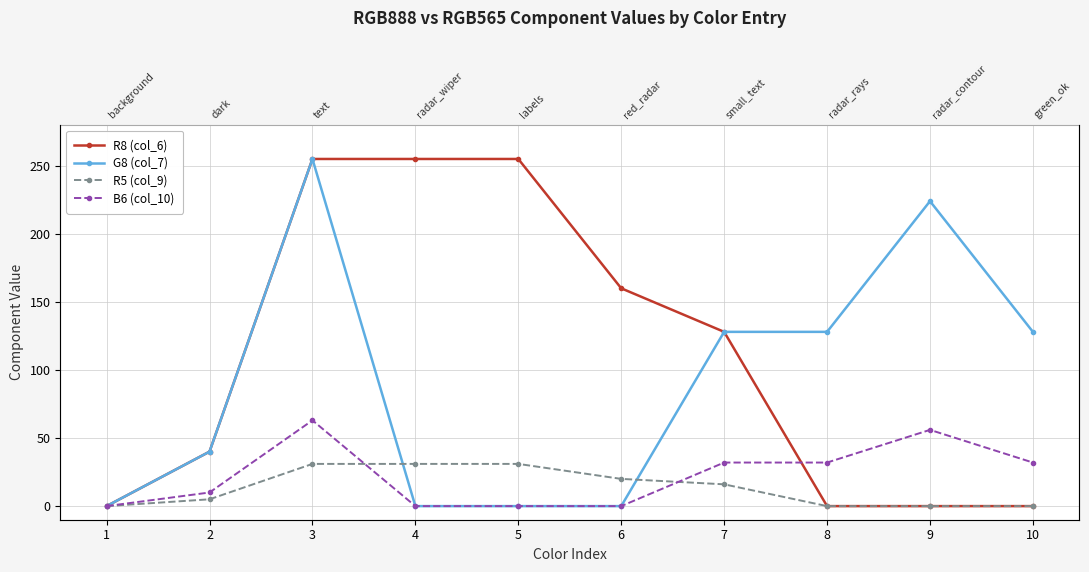

True or false: G8 (col_7) has more than 2 points higher than both neighbors.

False